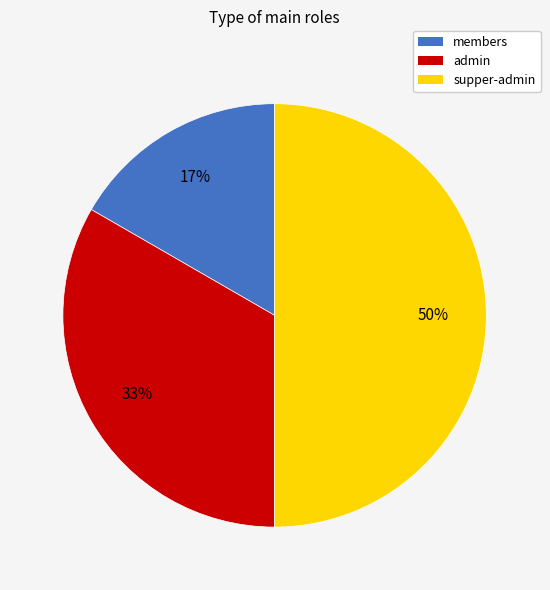

Does members account for over 50% of the chart?

No